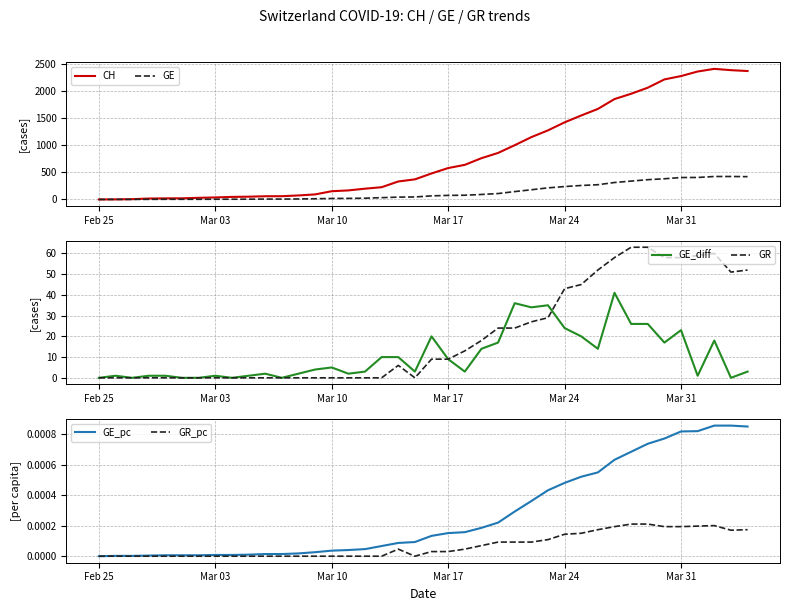

The value of GE at Mar 17 is 75. True or false?

True